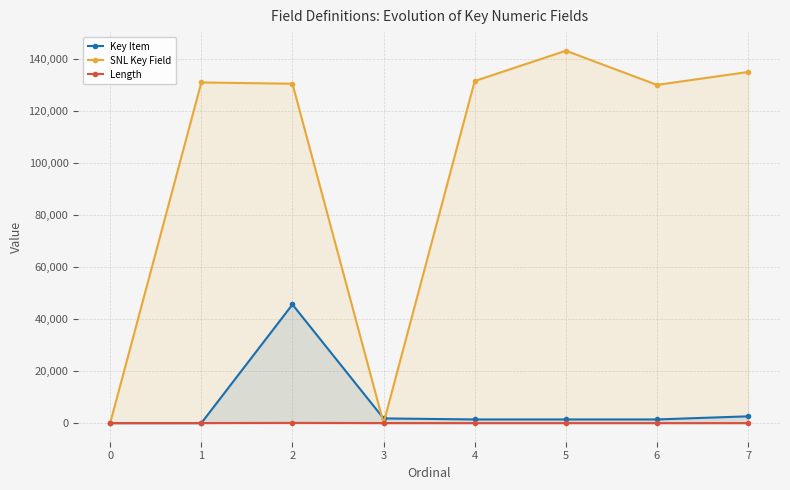

Between 1 and 7, which series saw the biggest shift?

SNL Key Field